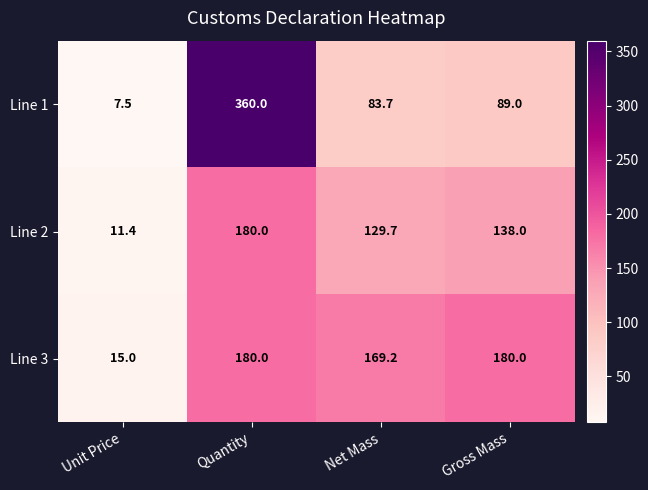

Rank the series at Net Mass from highest to lowest value.

Line 3, Line 2, Line 1